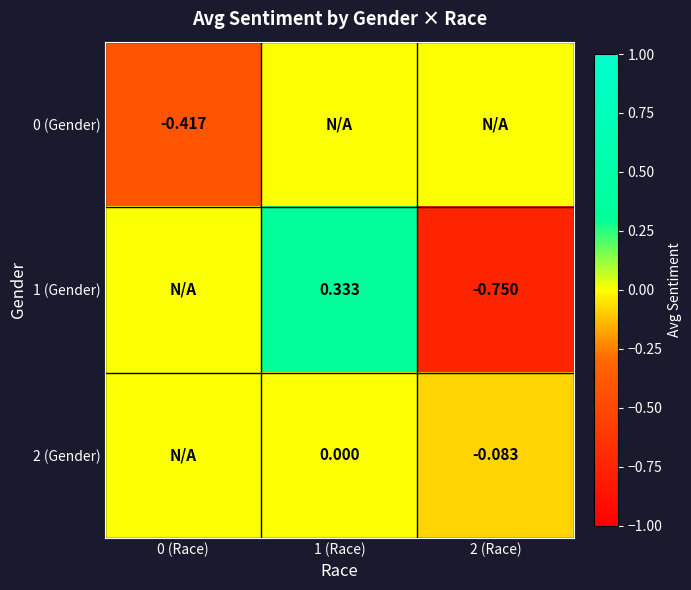

Is the value of 1 (Gender) at 2 (Race) greater than the value of 2 (Gender) at 2 (Race)?

No